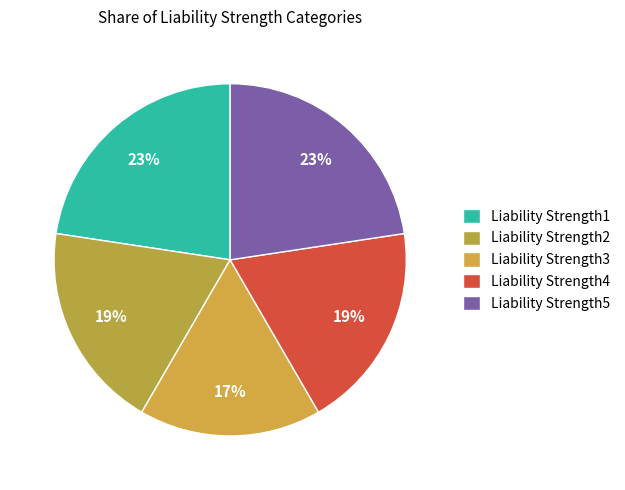

How many segments does this pie chart have?

5